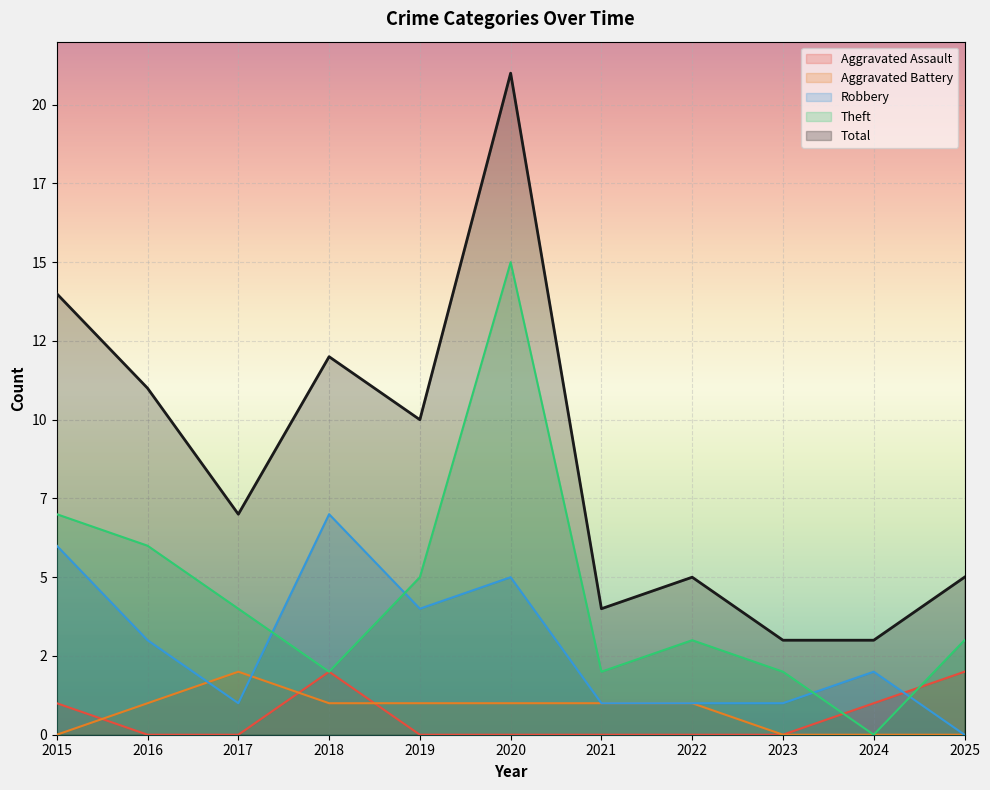

Reading left to right, list all the values displayed in this chart.

Aggravated Assault: 2015=1	2016=0	2017=0	2018=2	2019=0	2020=0	2021=0	2022=0	2023=0	2024=1	2025=2
Aggravated Battery: 2015=0	2016=1	2017=2	2018=1	2019=1	2020=1	2021=1	2022=1	2023=0	2024=0	2025=0
Robbery: 2015=6	2016=3	2017=1	2018=7	2019=4	2020=5	2021=1	2022=1	2023=1	2024=2	2025=0
Theft: 2015=7	2016=6	2017=4	2018=2	2019=5	2020=15	2021=2	2022=3	2023=2	2024=0	2025=3
Total: 2015=14	2016=11	2017=7	2018=12	2019=10	2020=21	2021=4	2022=5	2023=3	2024=3	2025=5